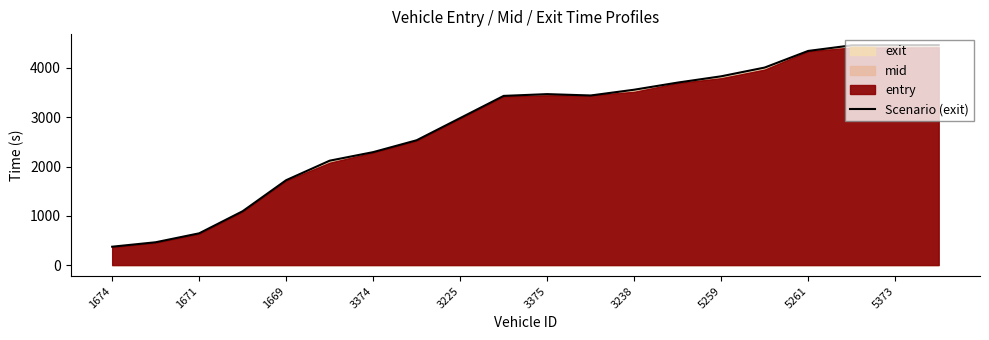

Reading left to right, extract all data points from this chart.

372.6	462.8	644.2	1093.0	1722.5	2118.1	2291.7	2532.8	2982.8	3432.8	3468.8	3441.2	3558.3	3702.9	3830.5	4007.9	4345.4	4458.7	4461.4	4463.4